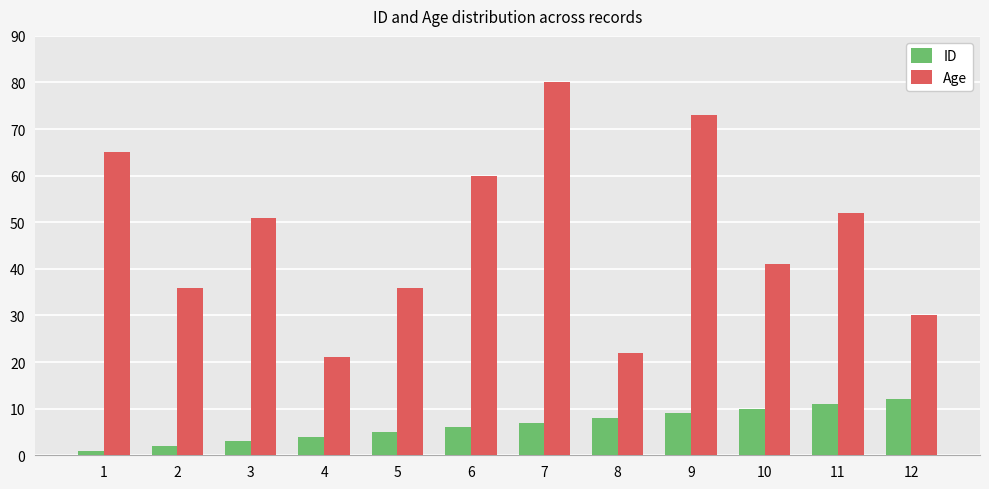

Is it true that ID equals 19 at 11?

False